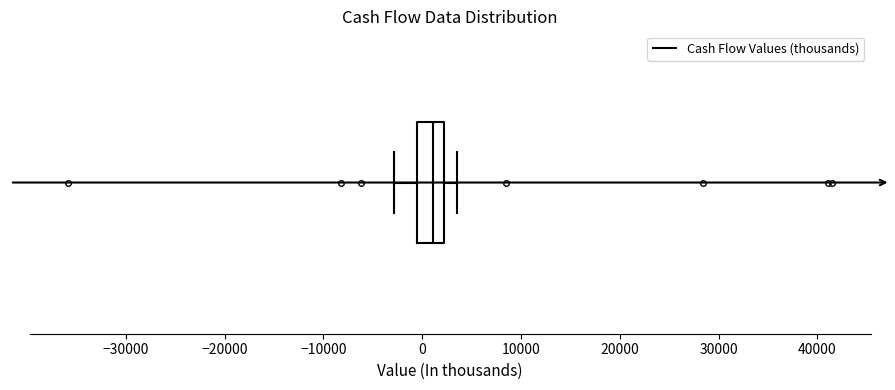

Where does the left whisker of the box end on the x-axis? The values are not printed on the chart, so give them approximately, as read against the axis.

-3000